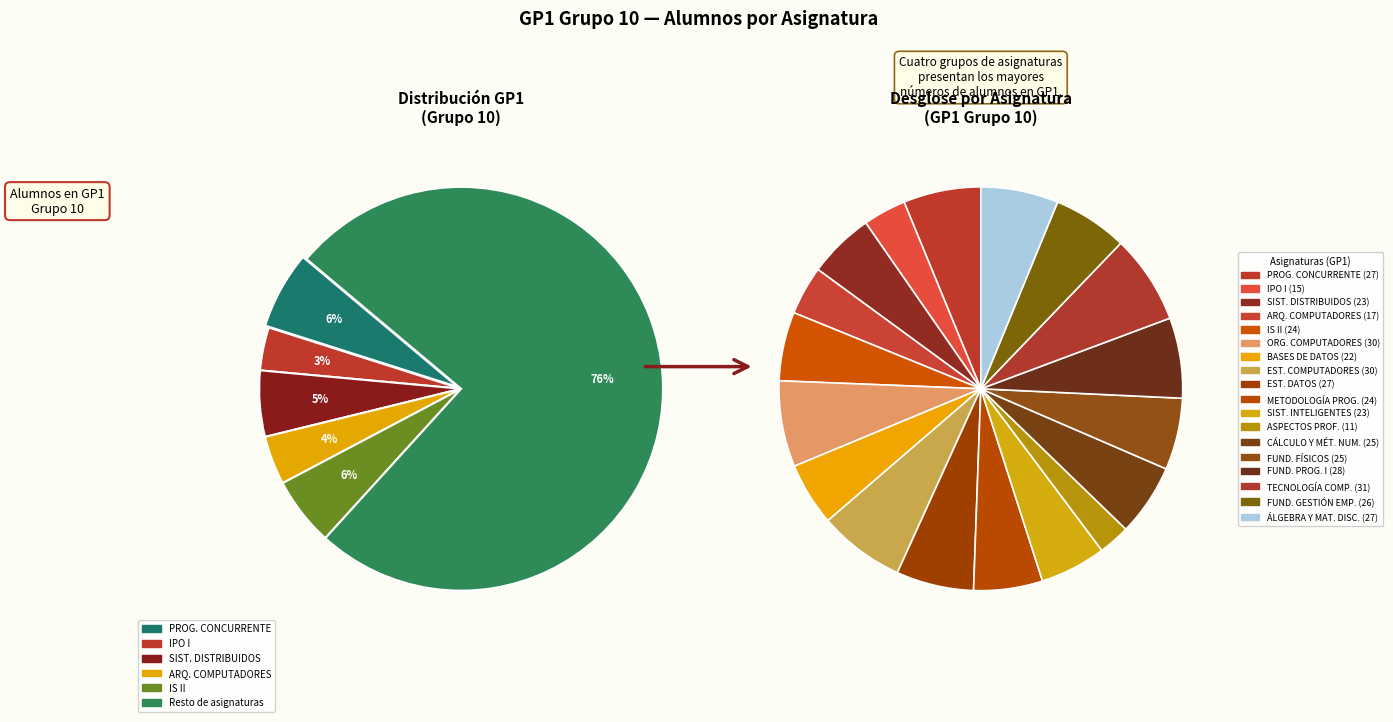

True or false: ÁLGEBRA Y MATEMÁTICA DISCRETA accounts for 17% of the total.

False